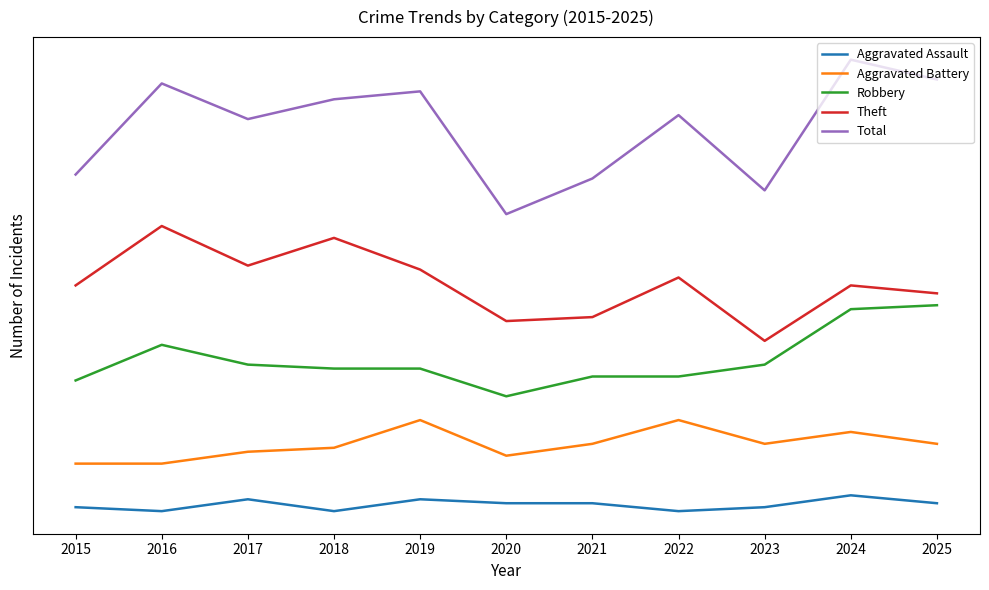

True or false: Robbery and Theft cross at least once.

False